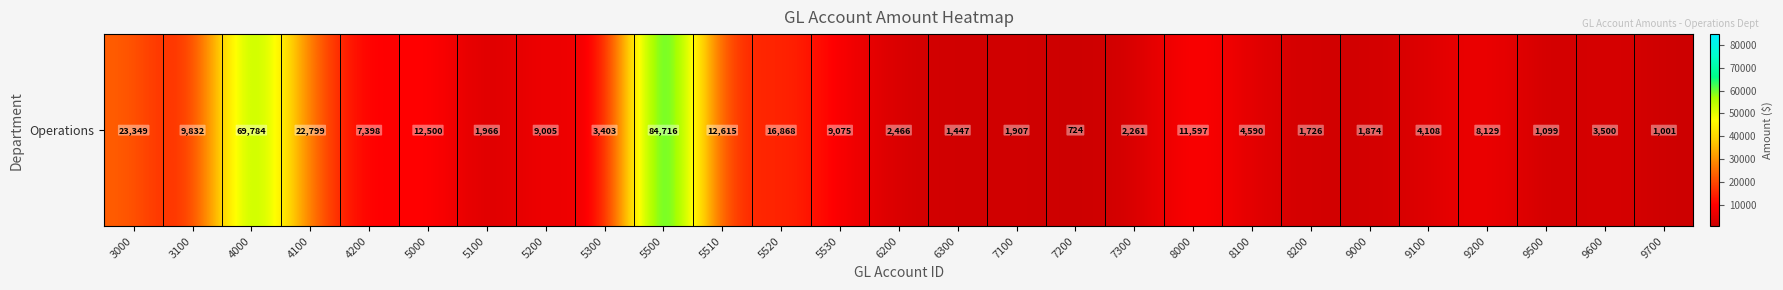

List the labels in order of value, smallest first.

7200, 9700, 9500, 6300, 8200, 9000, 7100, 5100, 7300, 6200, 5300, 9600, 9100, 8100, 4200, 9200, 5200, 5530, 3100, 8000, 5000, 5510, 5520, 4100, 3000, 4000, 5500